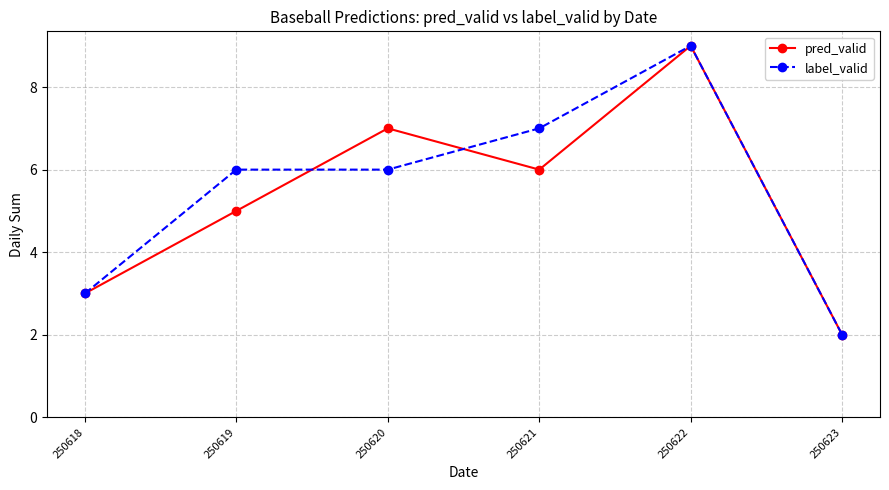

The label_valid series shows 6 at 250620. True or false?

True